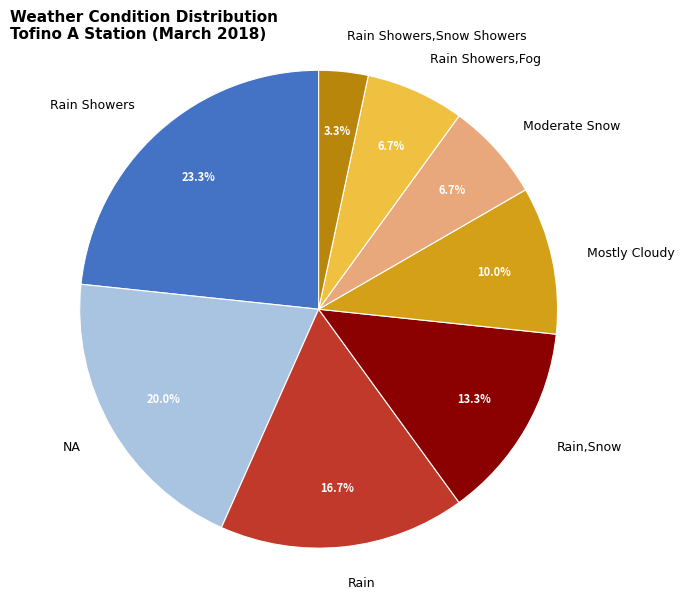

What percentage is NOT represented by Rain Showers,Snow Showers?

96.7%